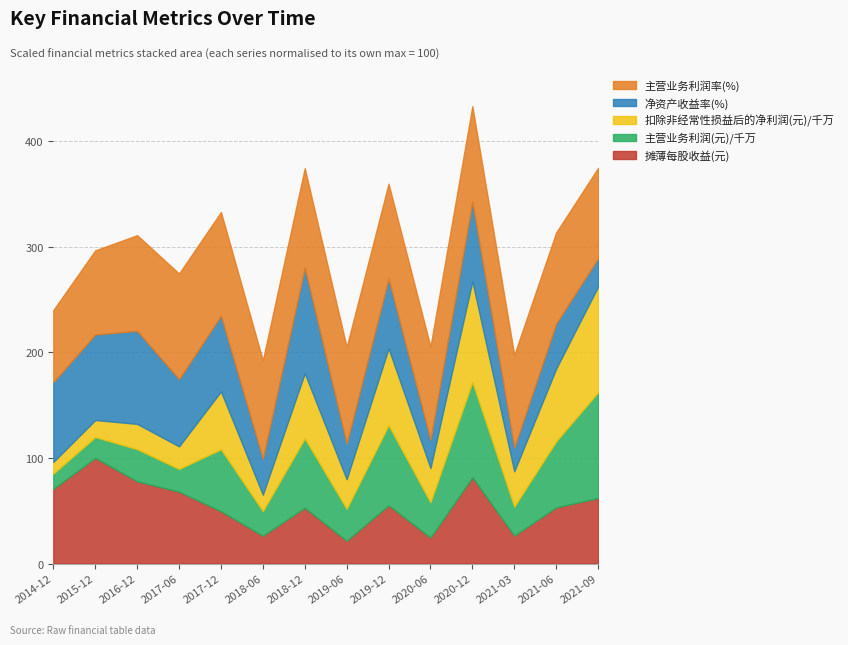

True or false: 主营业务利润(元)/千万 has a value of 2.2 at 2014-12-31.

False